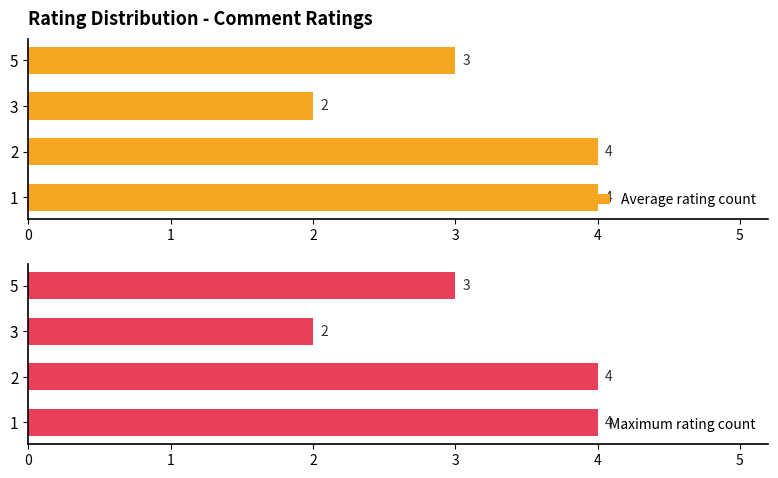

What are all the series names shown in the legend?

Average rating count, Maximum rating count